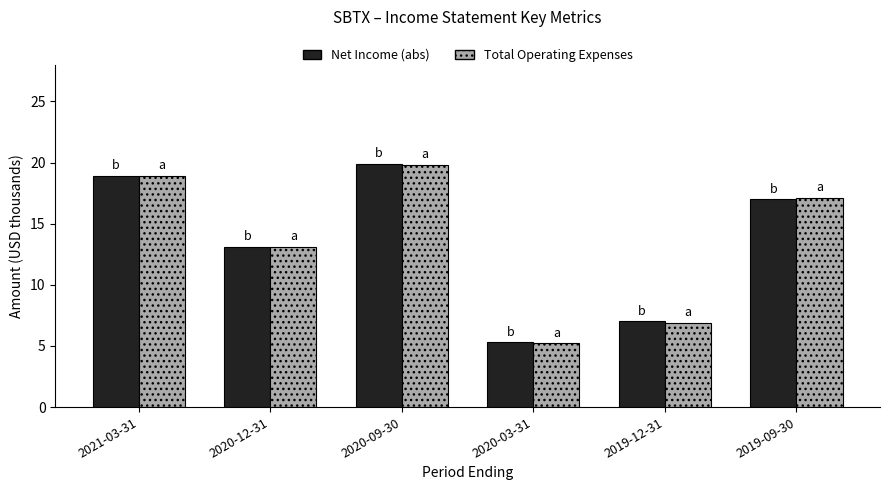

Which series changed the most between 2021-03-31 and 2019-09-30?

Net Income (abs)